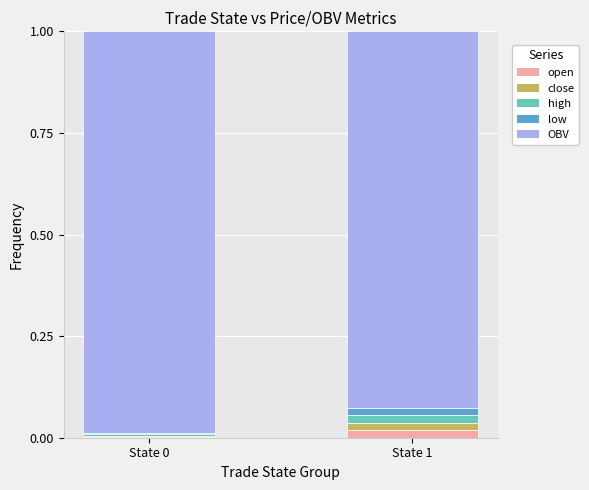

The value of open at State 0 is 0.0. True or false?

True